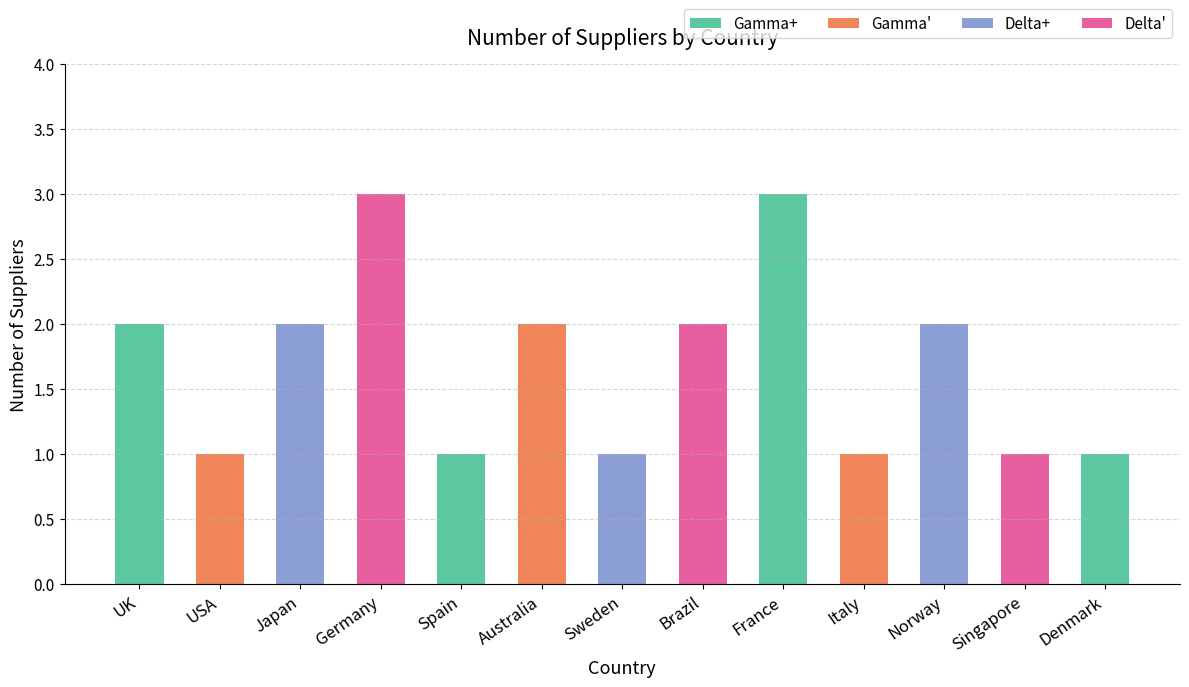

How many data points are less than 2?

6